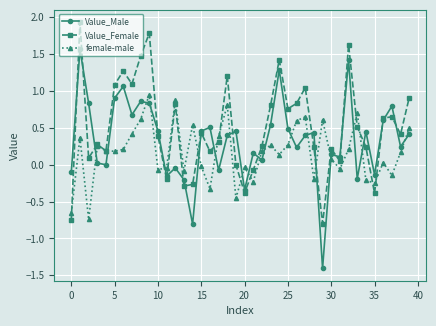

What is the lowest value of the Value_Male series?

-1.4